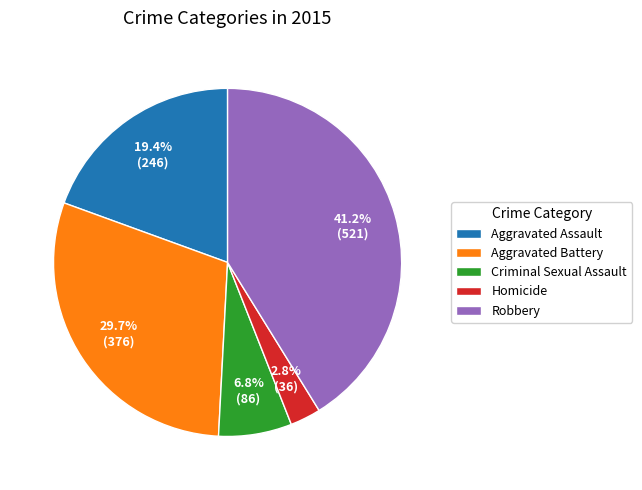

Which has a higher value, Robbery or Aggravated Assault?

Robbery